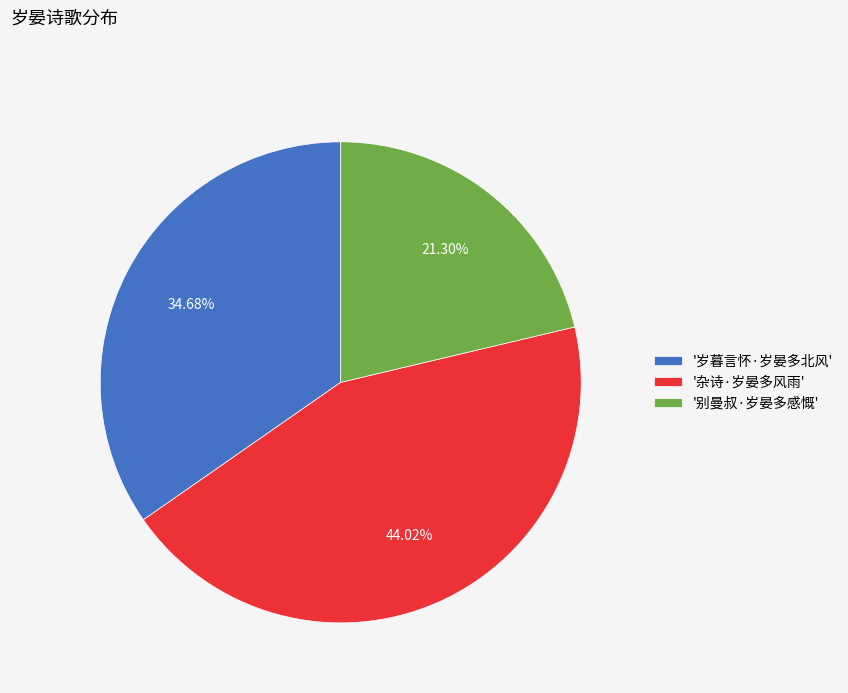

Combined, do '杂诗·岁晏多风雨' and '岁暮言怀·岁晏多北风' account for over 50%?

Yes